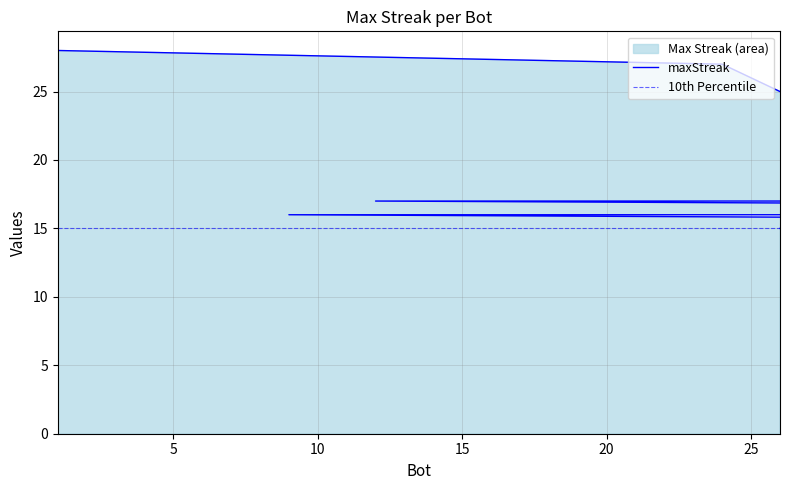

Which label corresponds to the largest value in the chart?

1